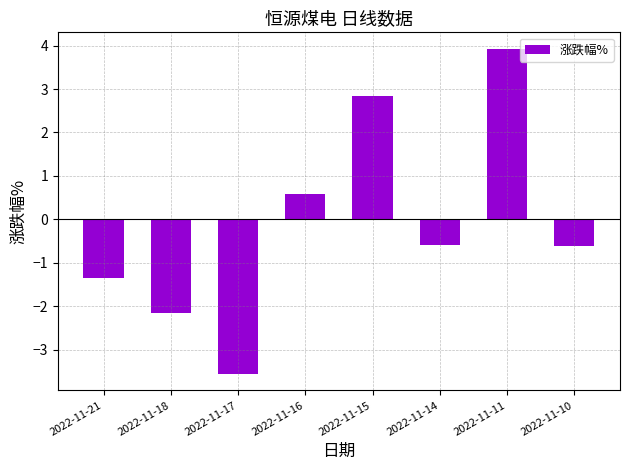

What is the difference between the maximum and minimum values?

7.5